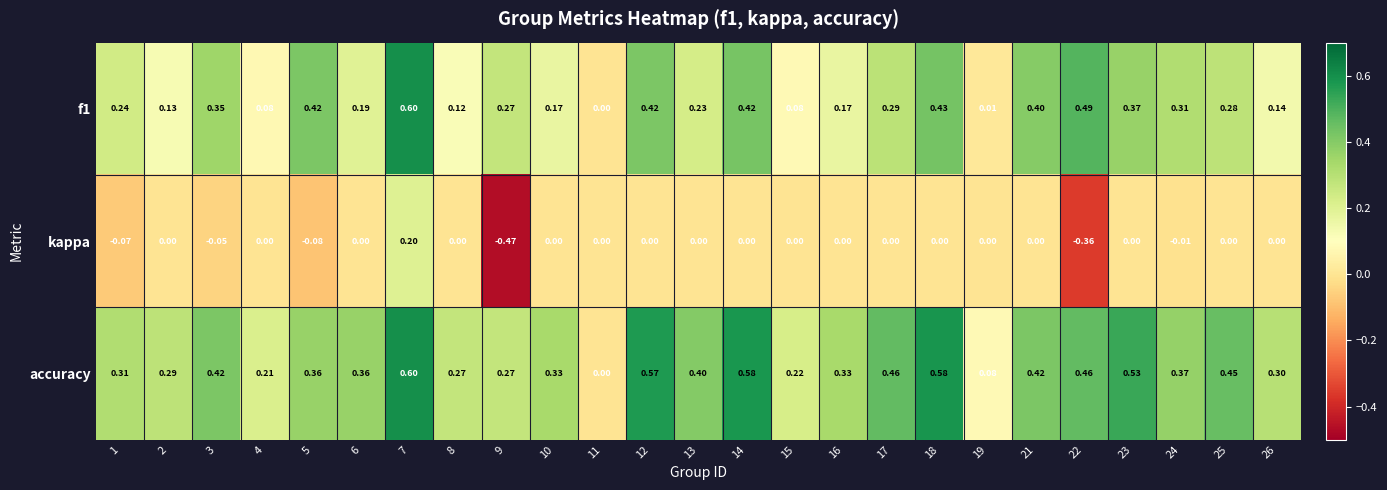

Which series has the widest spread of values?

kappa